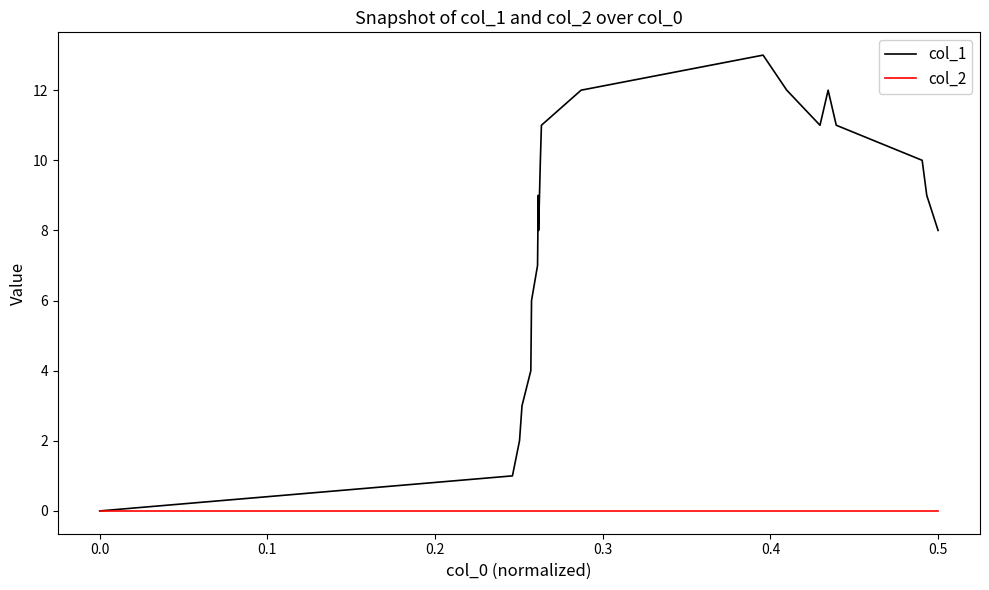

Which series has the widest spread of values?

col_1